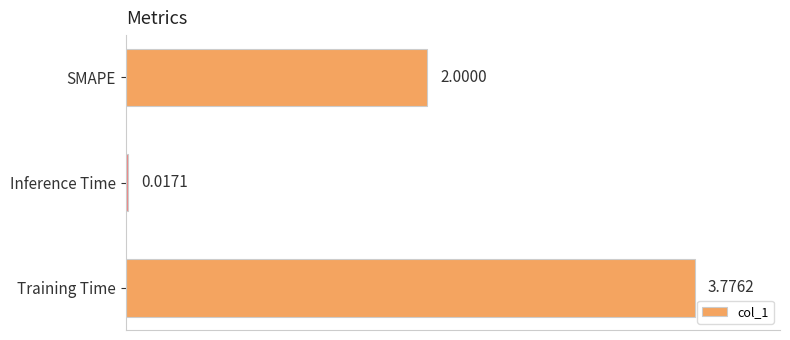

At which label is the value closest to 1?

Inference Time